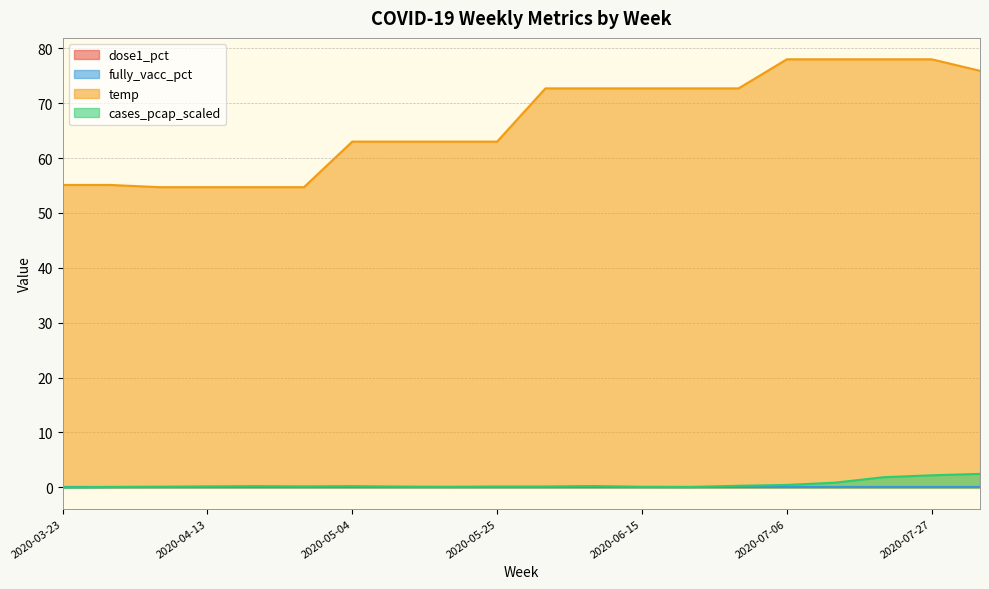

What is the label of the 4th point from the right?

2020-07-13